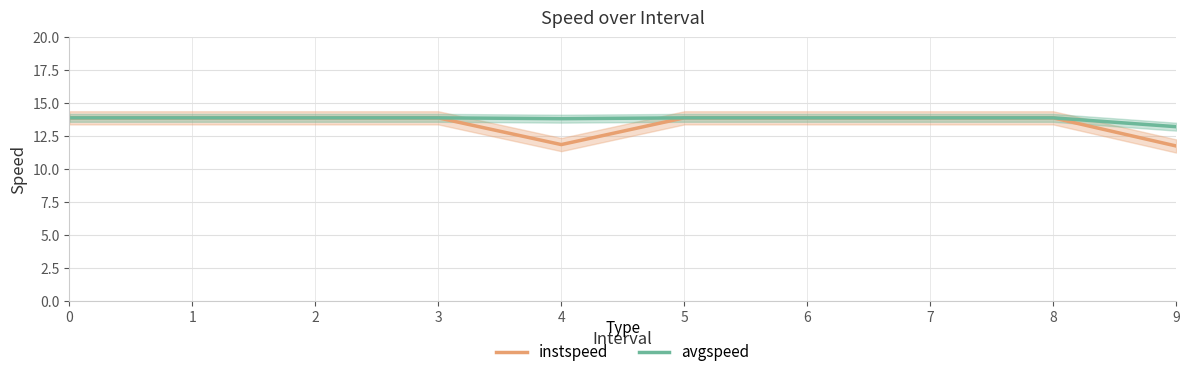

What is the value of the avgspeed point at the 10th from the left?

13.2